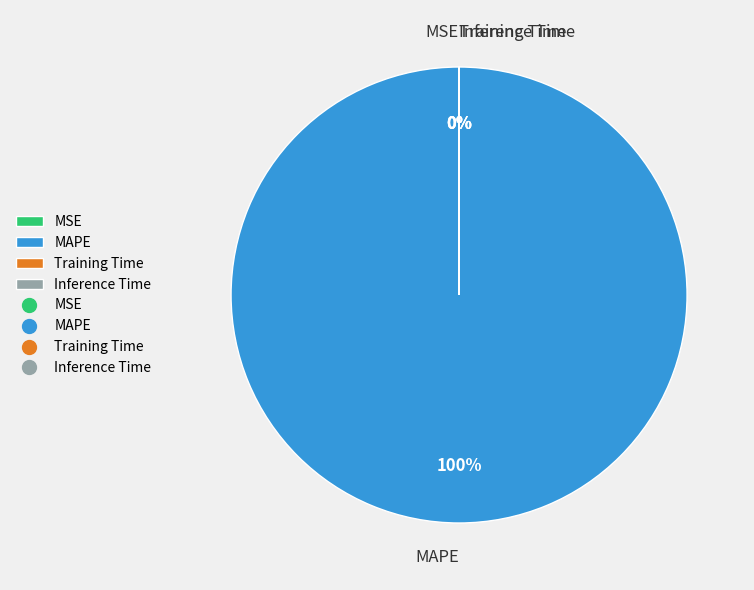

To the nearest percent, what is the average slice percentage?

25%